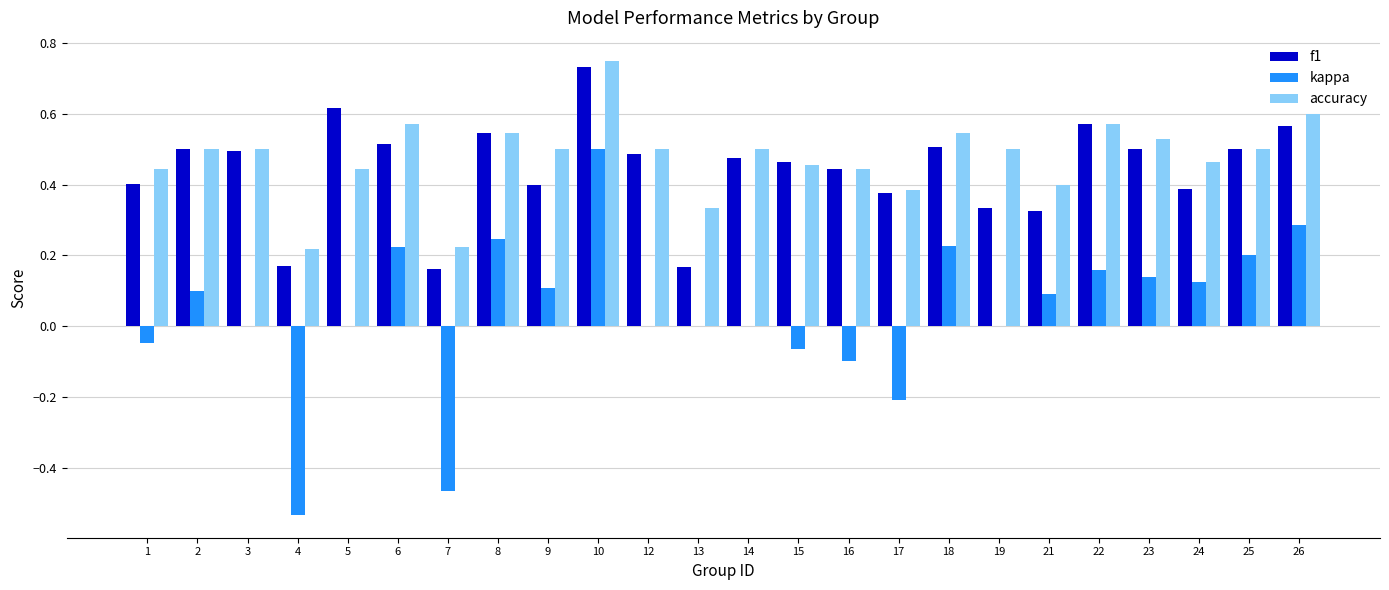

What are all the series names shown in the legend?

f1, kappa, accuracy